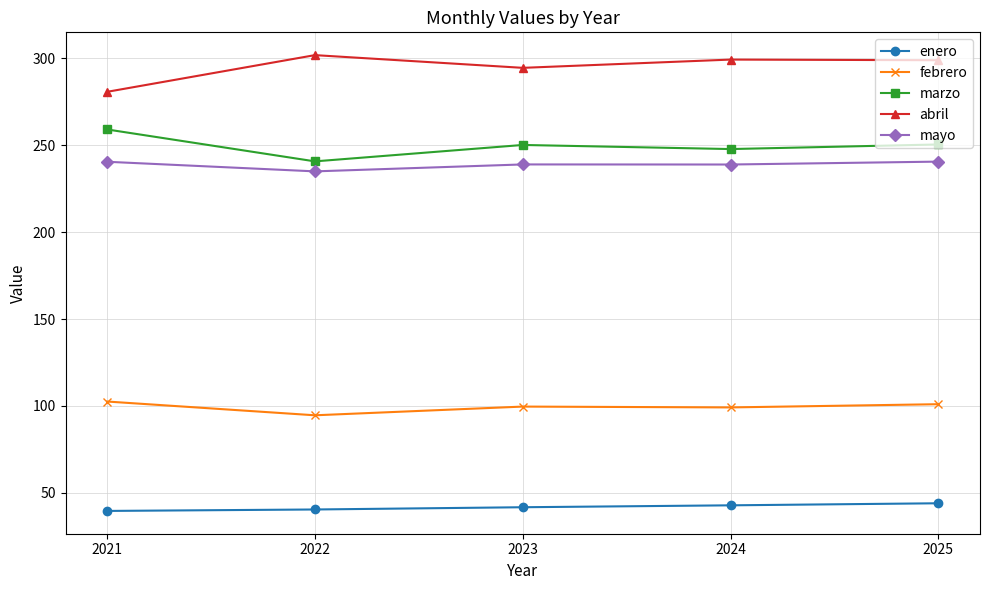

In abril, how many points are lower than both neighbors (excluding endpoints)?

1